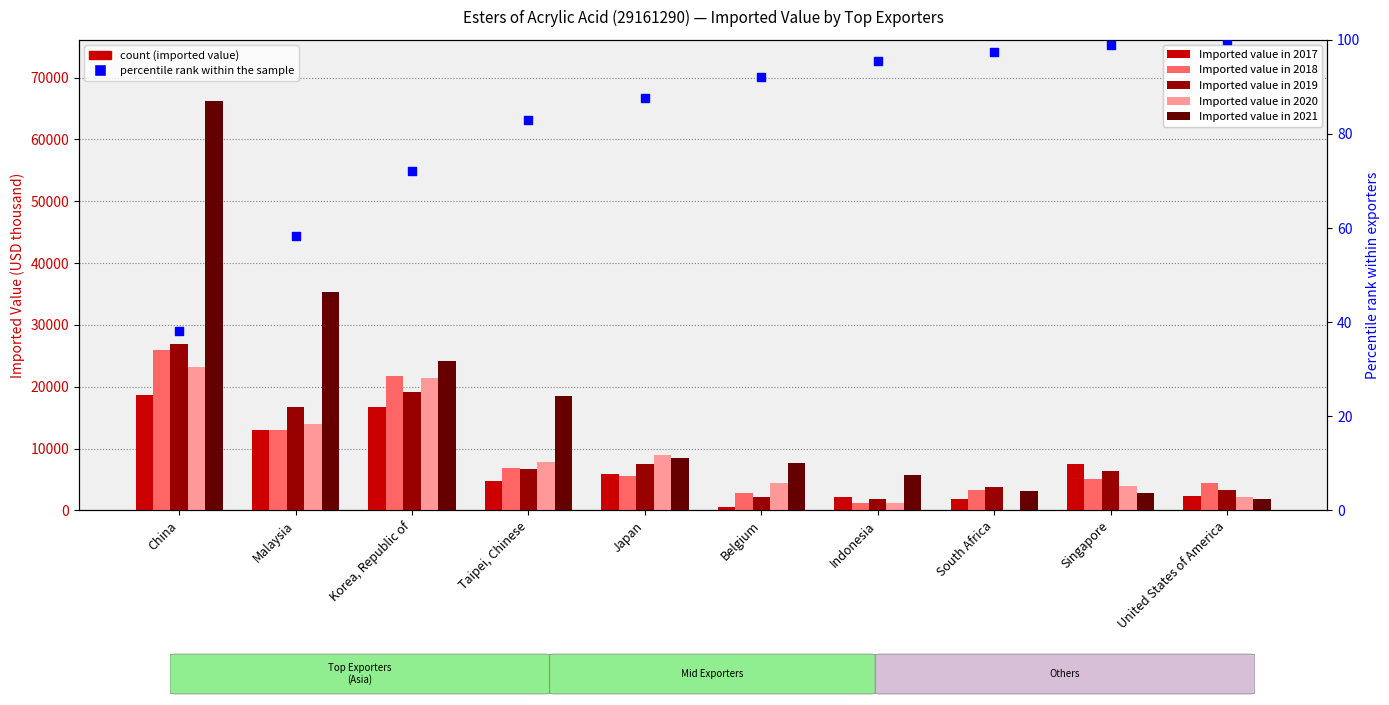

At how many categories does at least one series exceed 662?

10